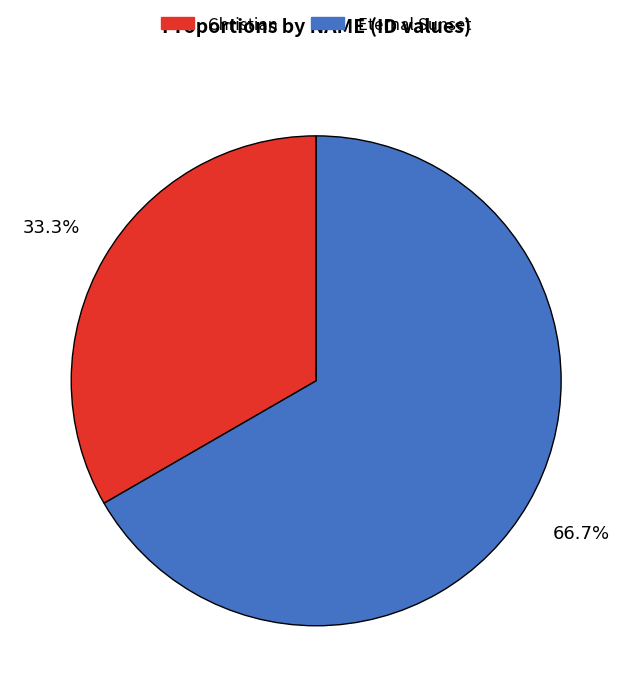

To the nearest percent, what percentage of the pie is Eternal Sunset?

67%